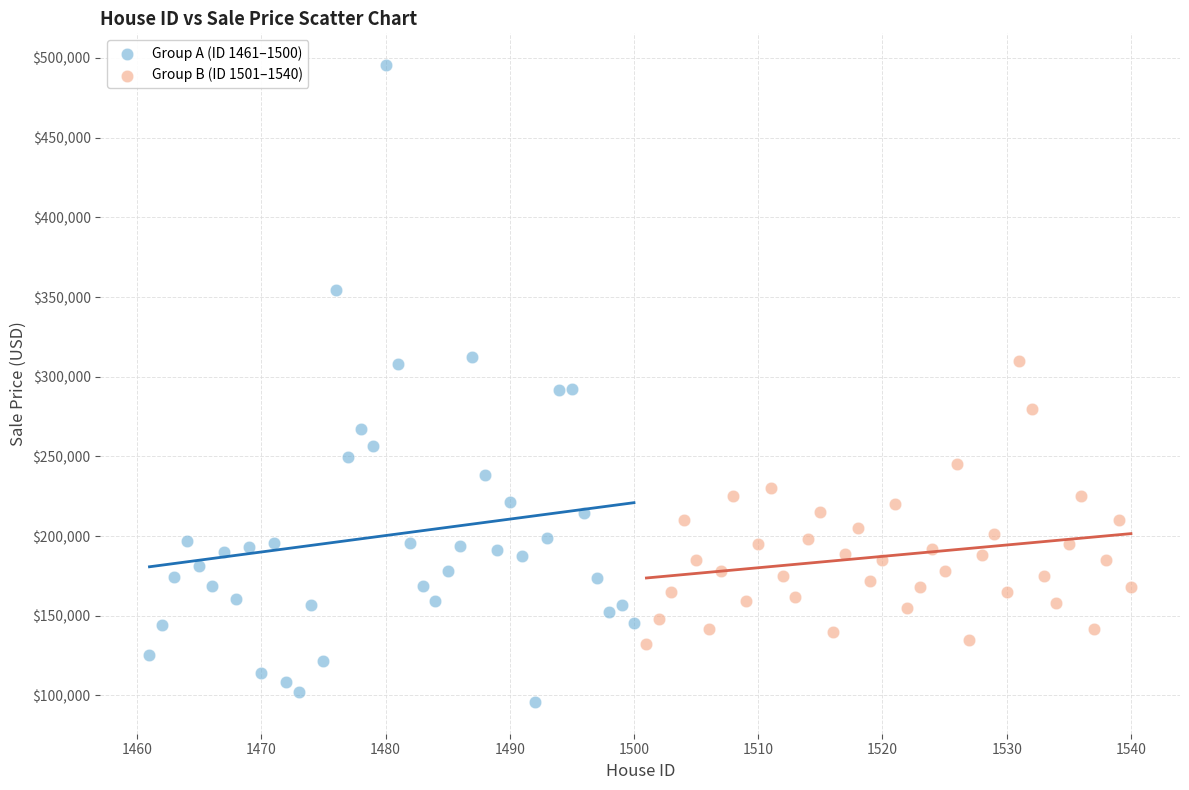

Which series contains the highest Y value?

Group A (ID 1461–1500)